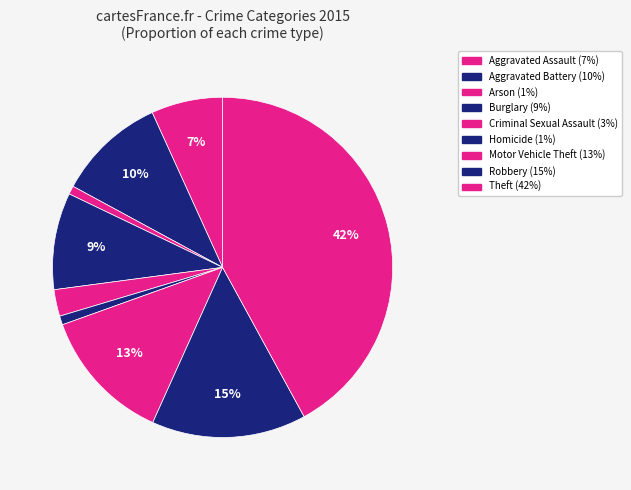

Does any single category account for the majority?

No